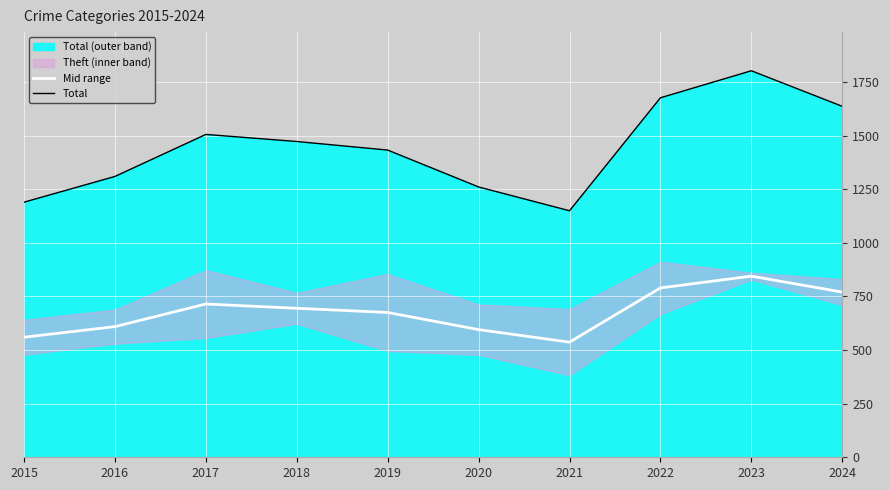

At how many categories does at least one series exceed 1672?

2